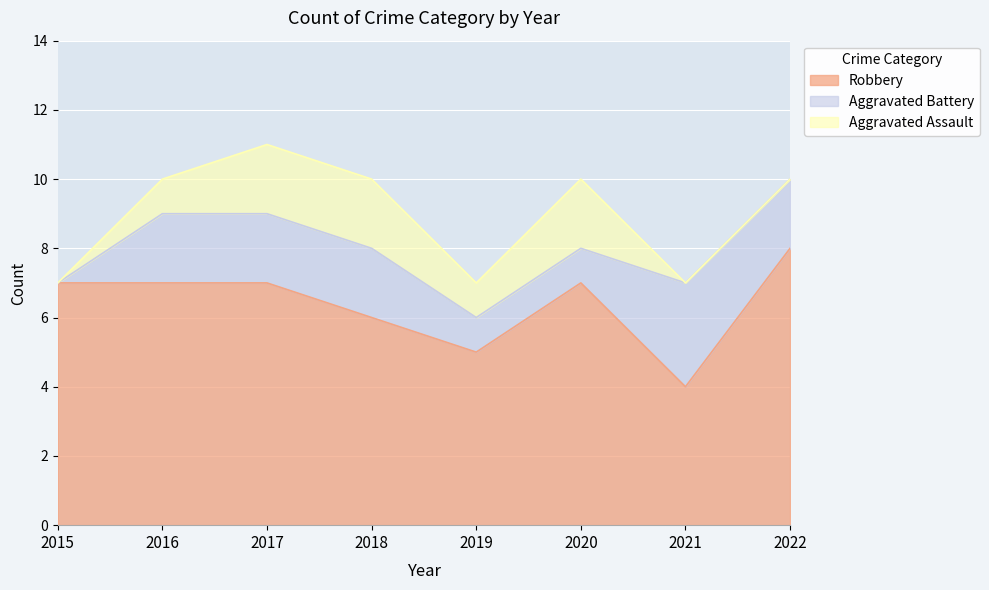

What is the sum of the Aggravated Assault values at 2020 and 2022?

2